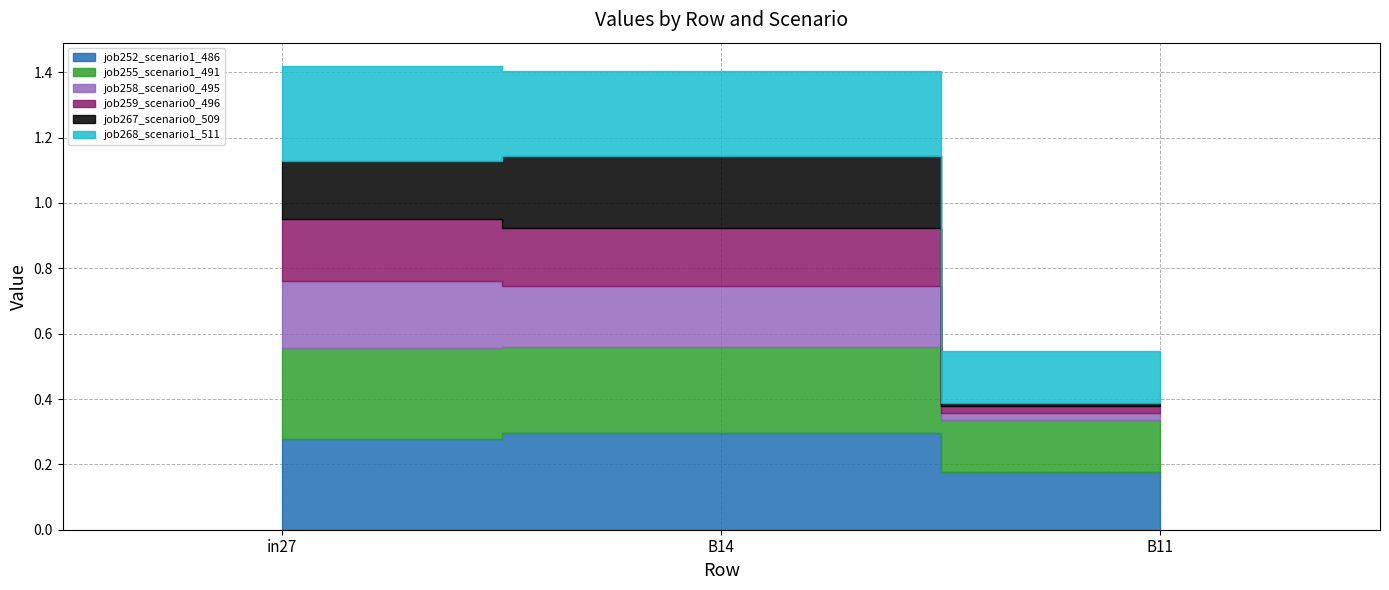

Rank the categories by job252_scenario1_486 value from lowest to highest.

B11, in27, B14